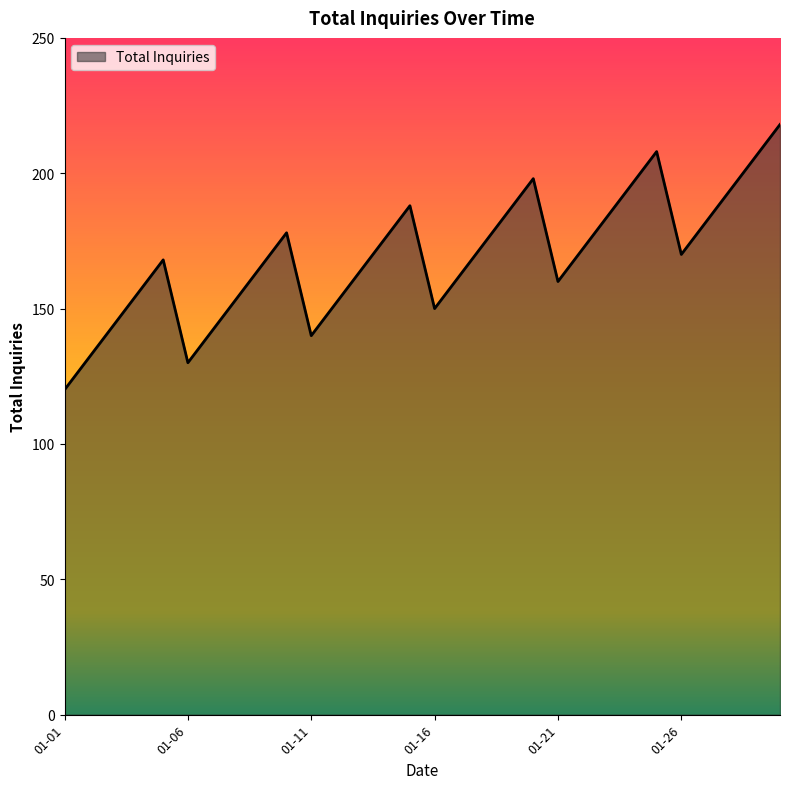

What is the minimum value shown in the chart?

120